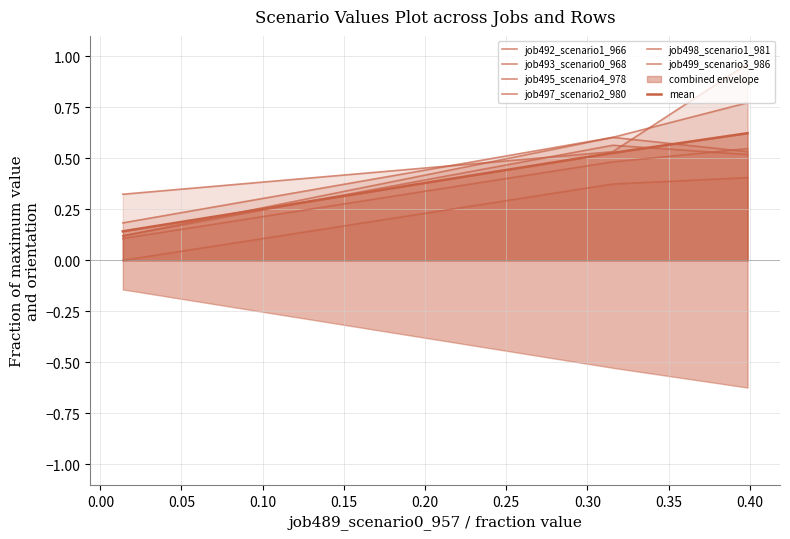

The job499_scenario3_986 series shows 0.1 at in27. True or false?

False